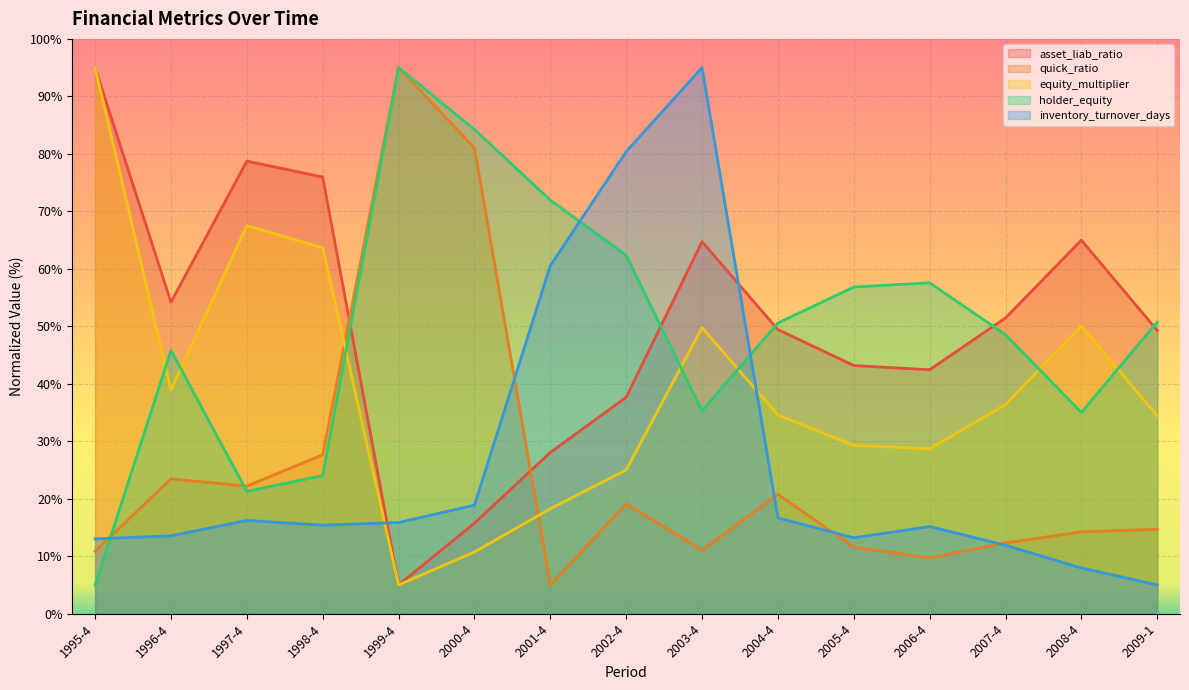

What is the value of the inventory_turnover_days point at the 13th from the left?

11.9